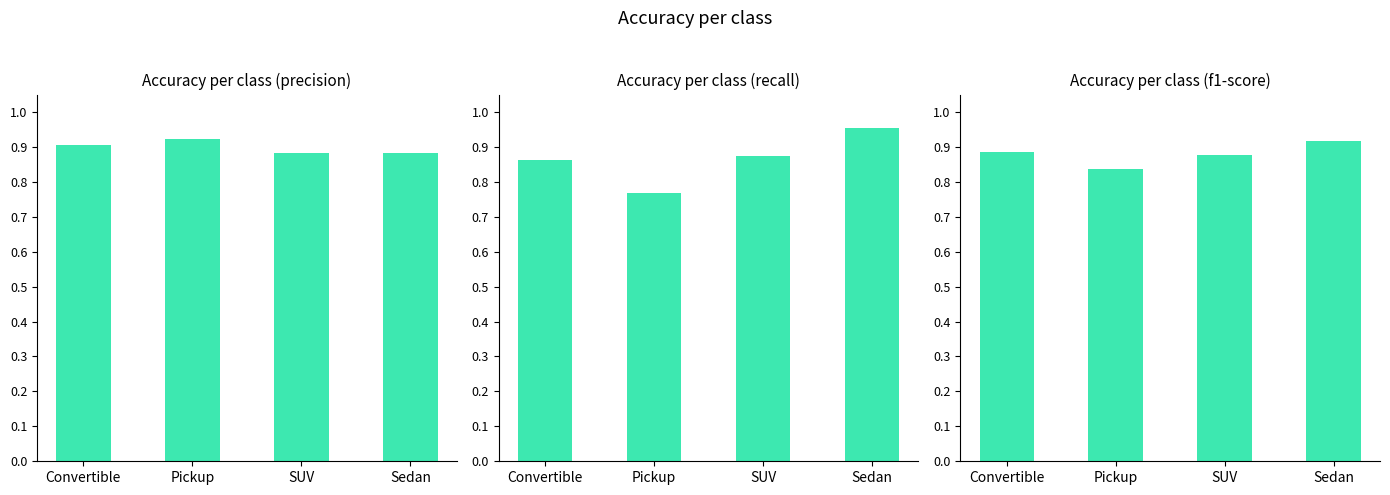

How many bars are there in total?

12